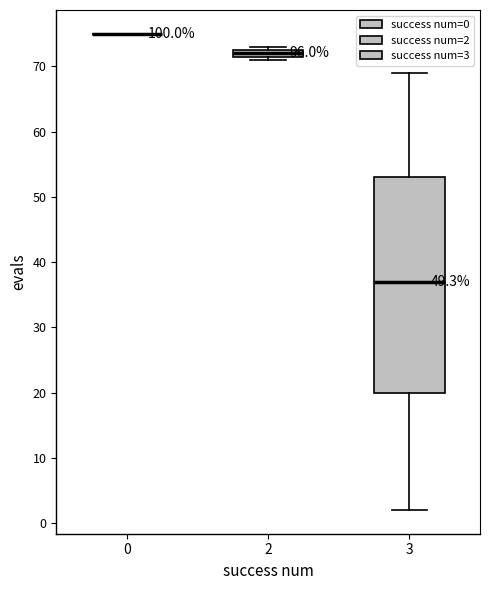

Comparing the boxes themselves (not the whiskers), which one is the tallest?

3